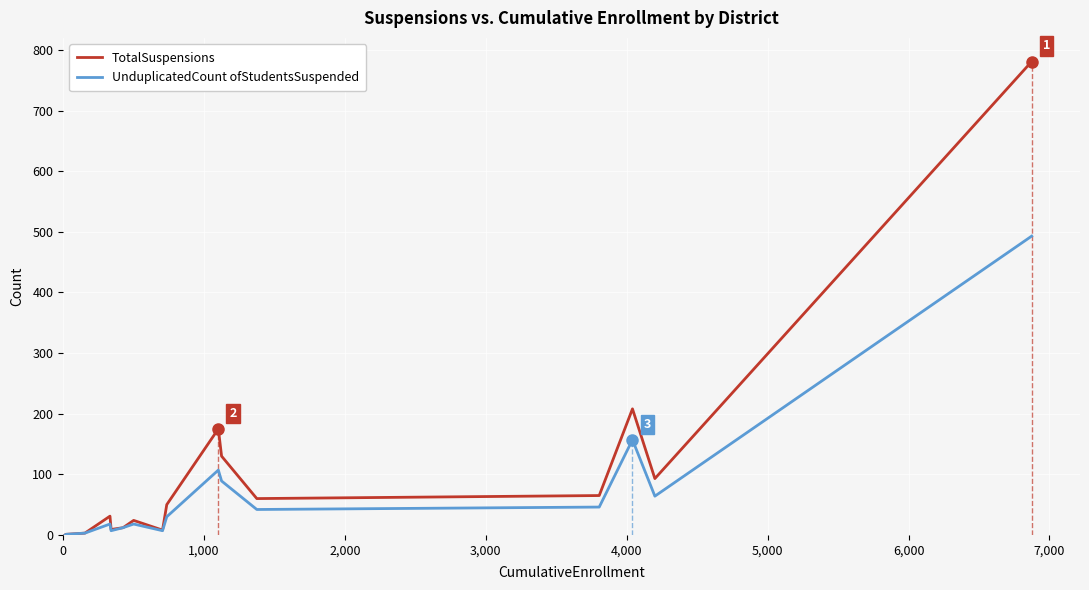

What is the highest value of the TotalSuspensions series?

781